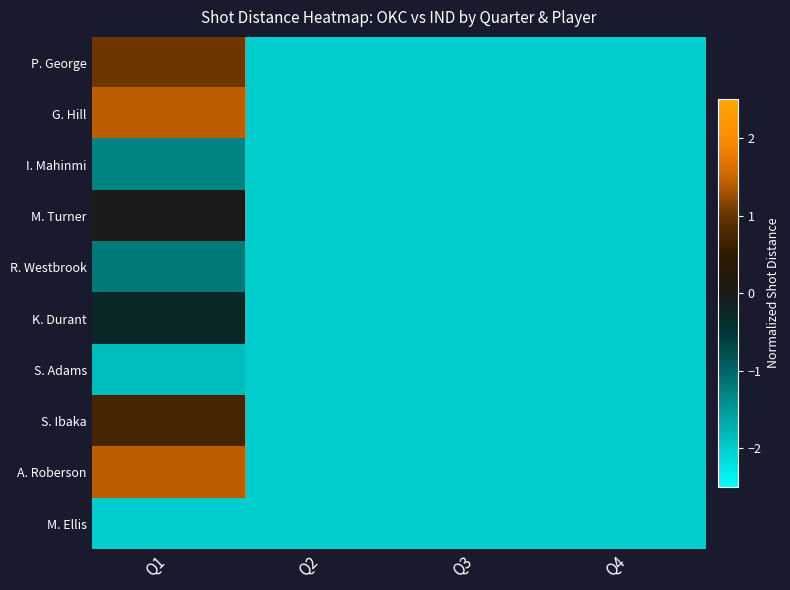

Rank the series at Q2 from highest to lowest value.

P. George, G. Hill, I. Mahinmi, M. Turner, R. Westbrook, K. Durant, S. Adams, S. Ibaka, A. Roberson, M. Ellis